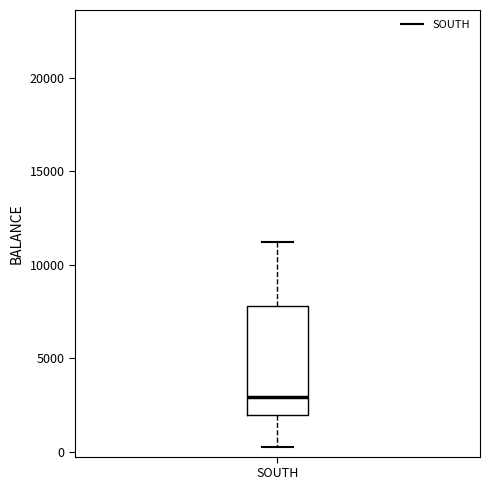

Where does the lower whisker of the box for SOUTH end on the y-axis? The values are not printed on the chart, so give them approximately, as read against the axis.

0